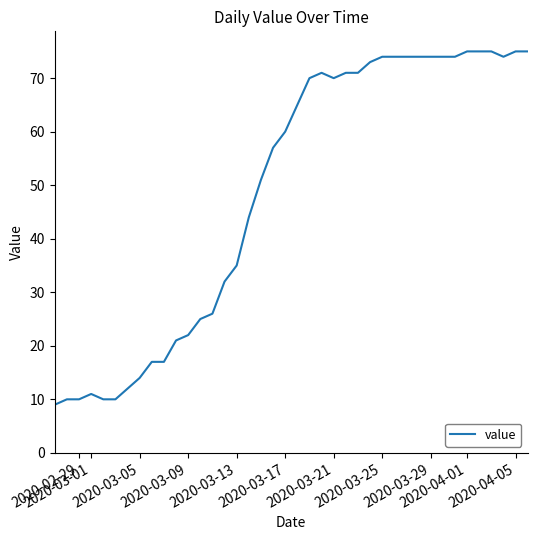

True or false: the data has more than 1 interior local peaks.

True